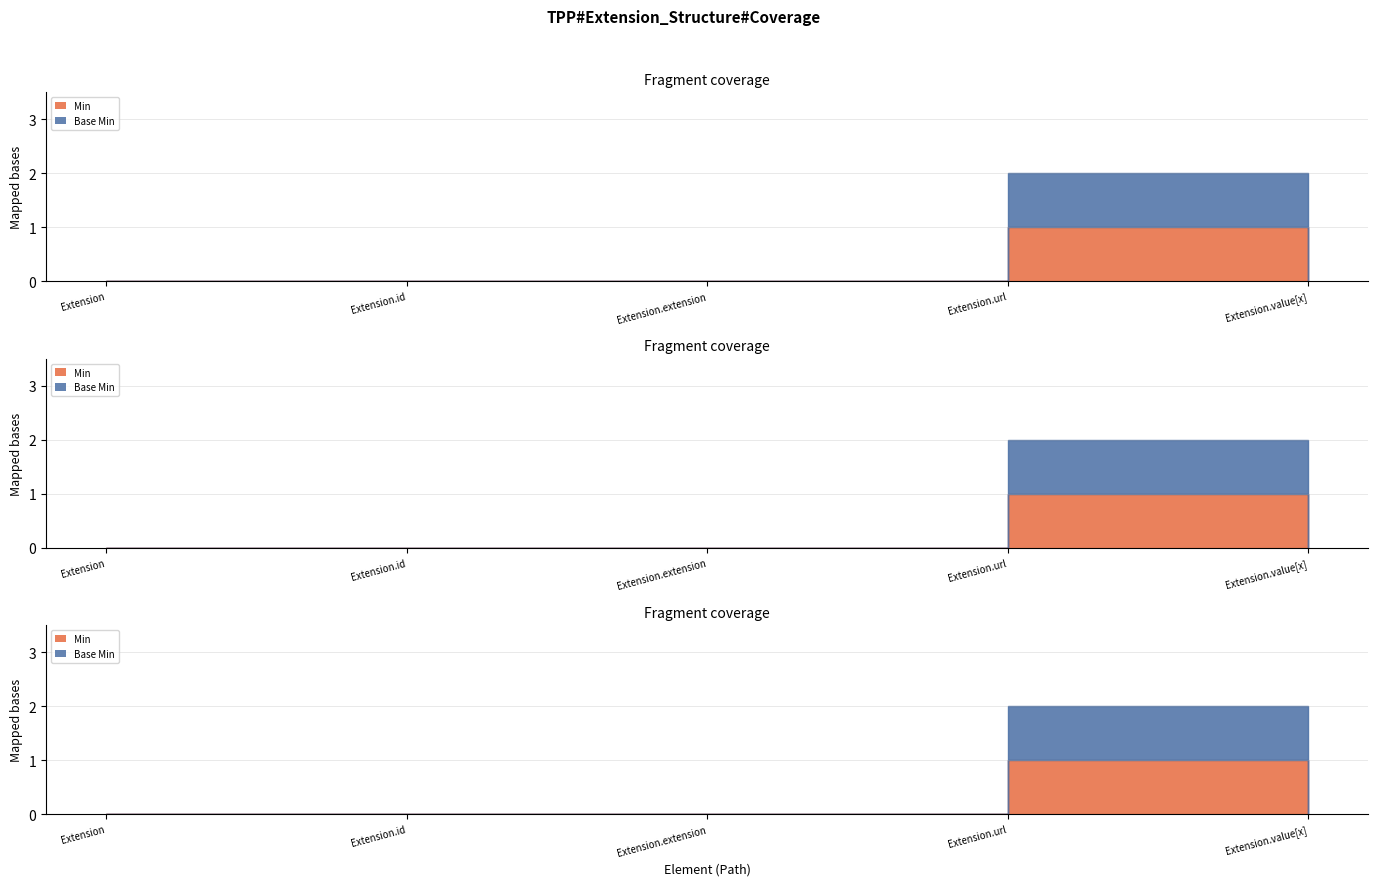

How many lines are shown in the chart?

2